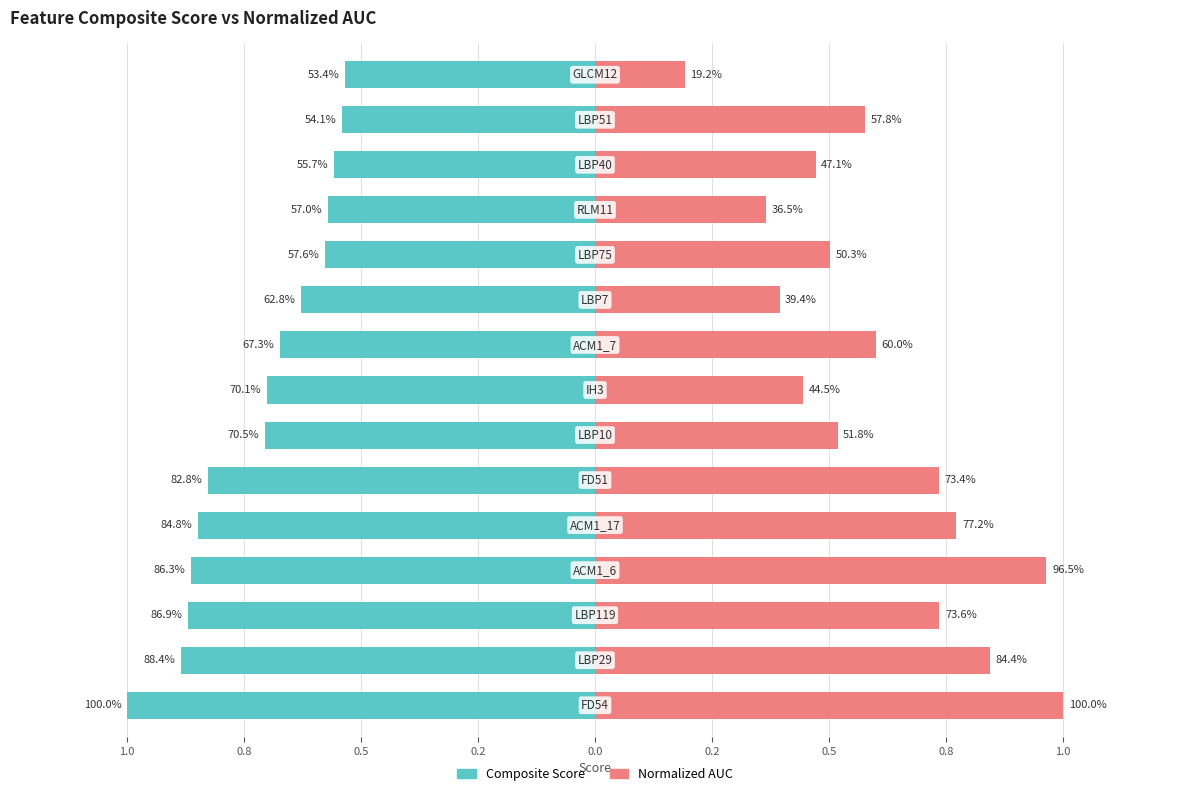

Are the bars grouped side by side (vs. stacked)?

Yes